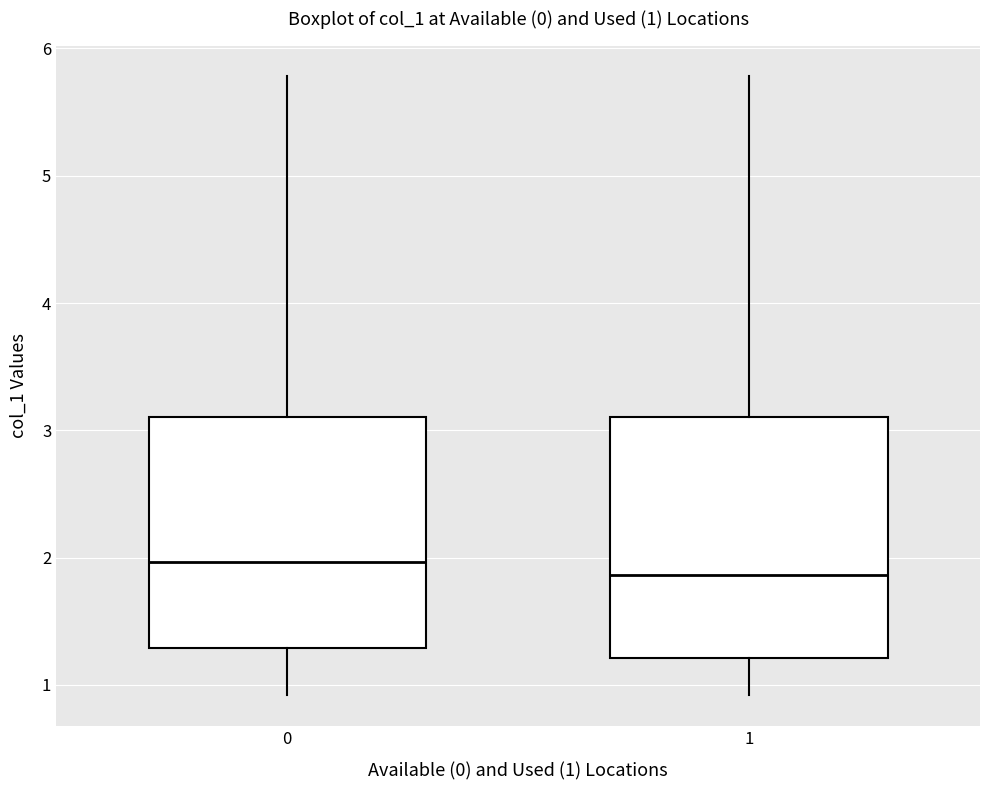

Which box has the highest median line?

0